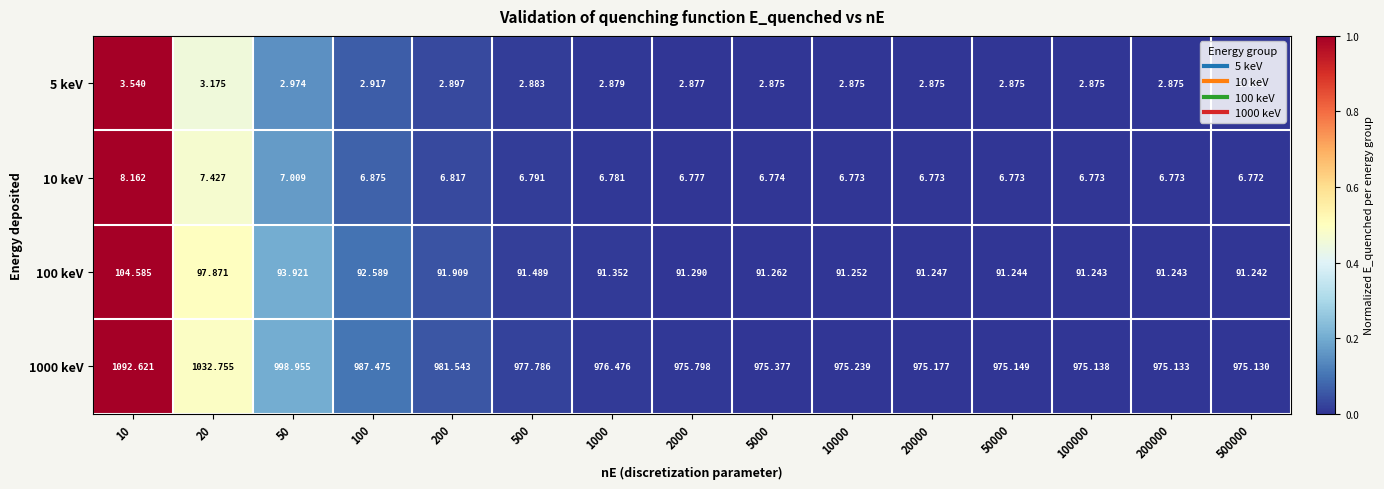

Is the value of 10 keV at 100 greater than the value of 1000 keV at 10?

No